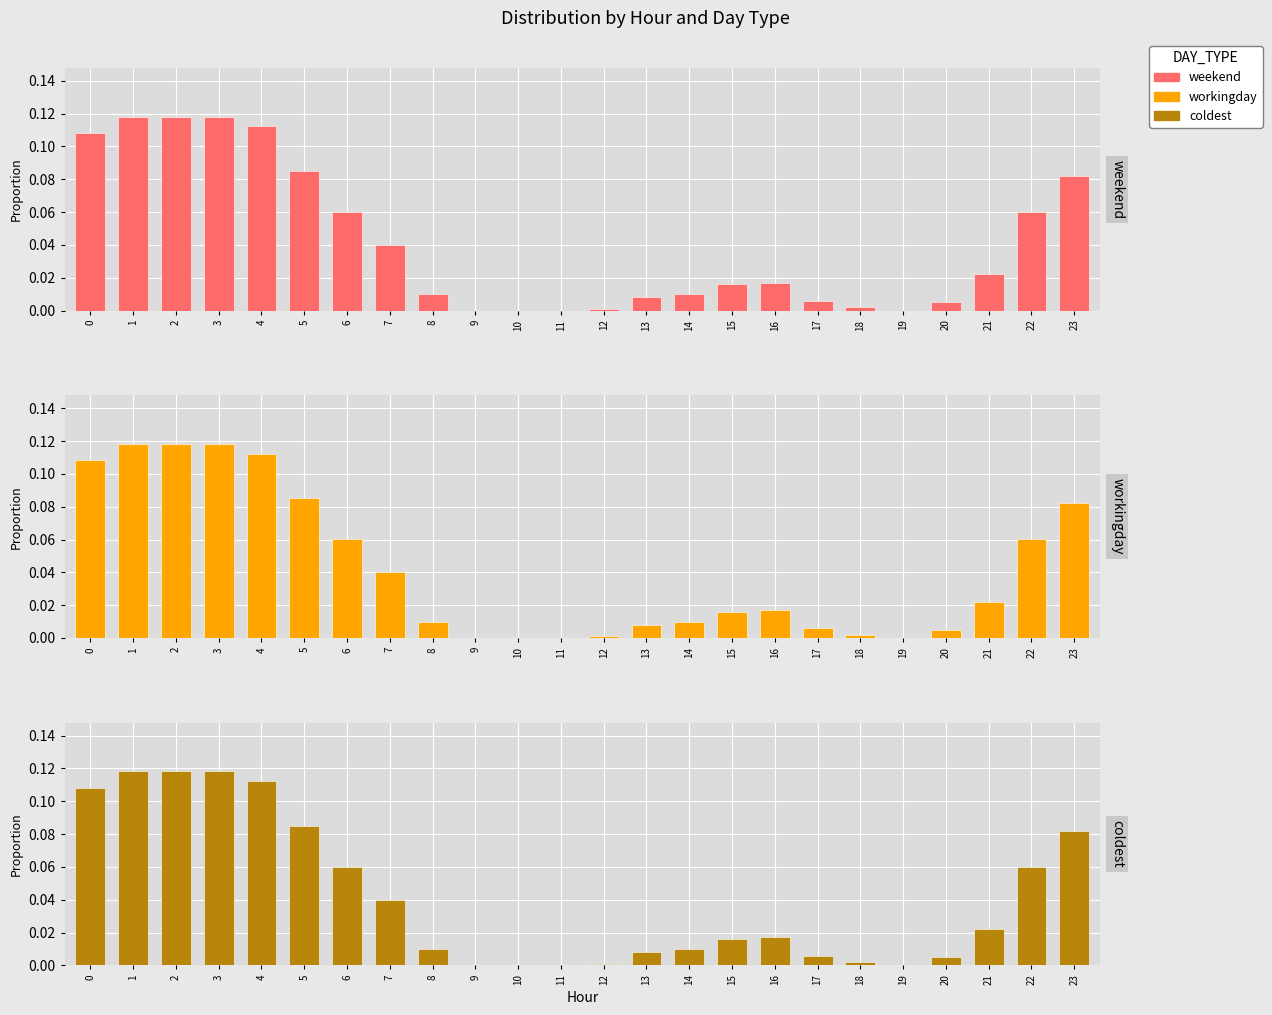

How many groups of bars are there?

24